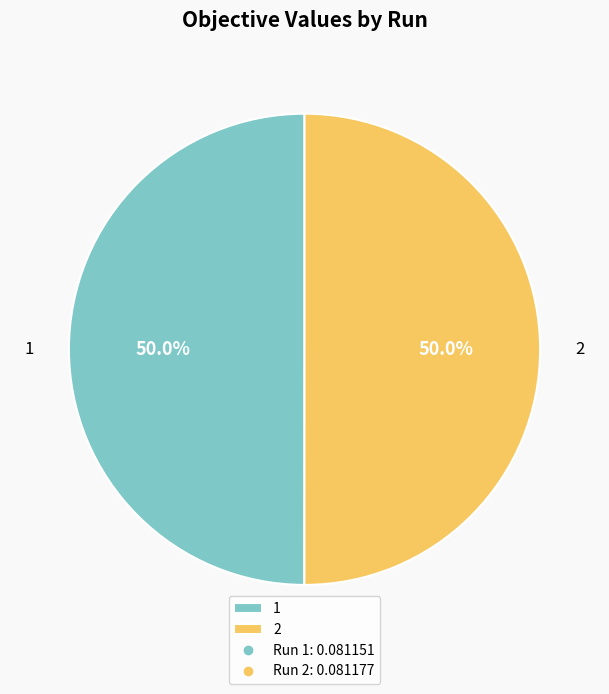

What percentage is the 1 slice, to the nearest percent?

50%